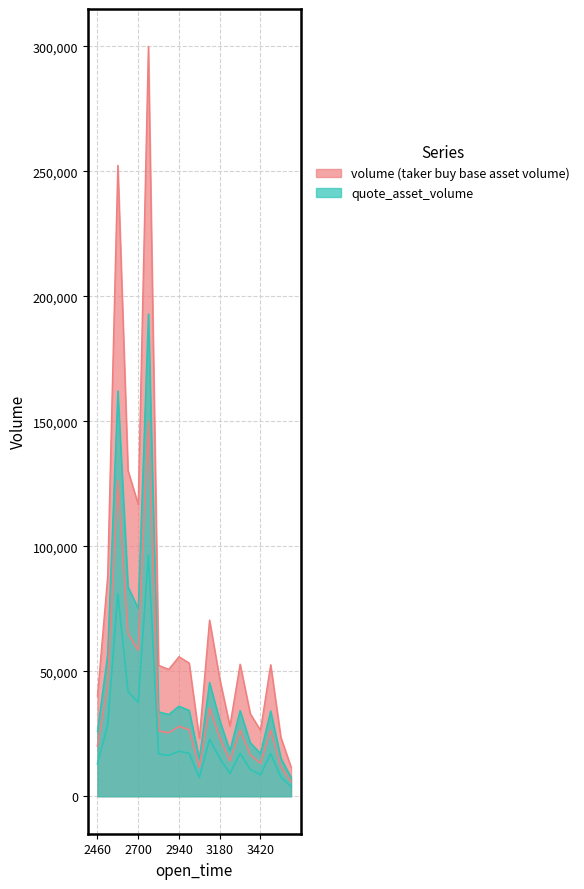

Which series changed the most between 1687623120000 and 1687623600000?

volume